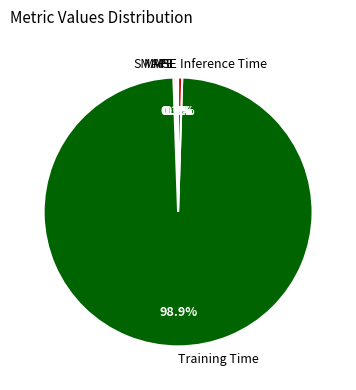

What is the largest slice in the pie chart?

Training Time